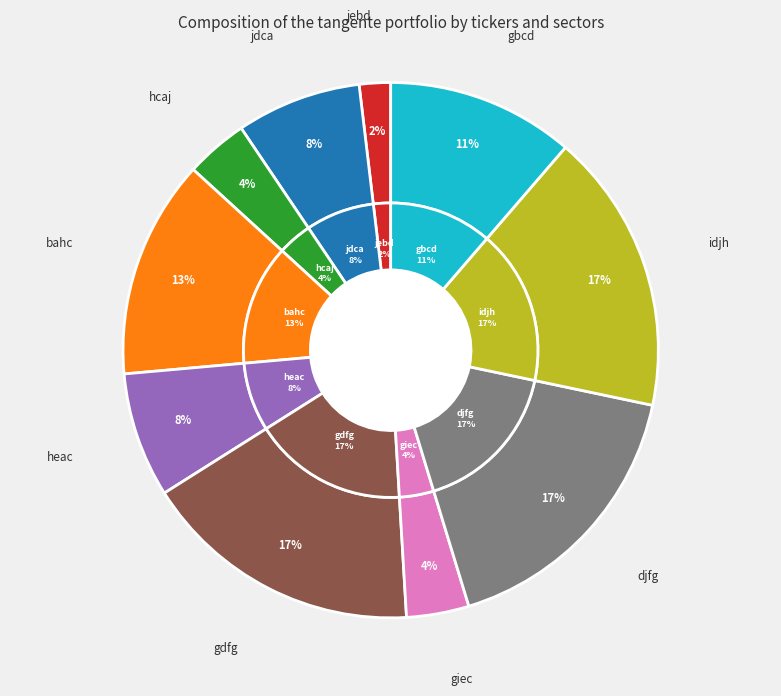

To the nearest percent, what percentage of the pie is idjh?

17%